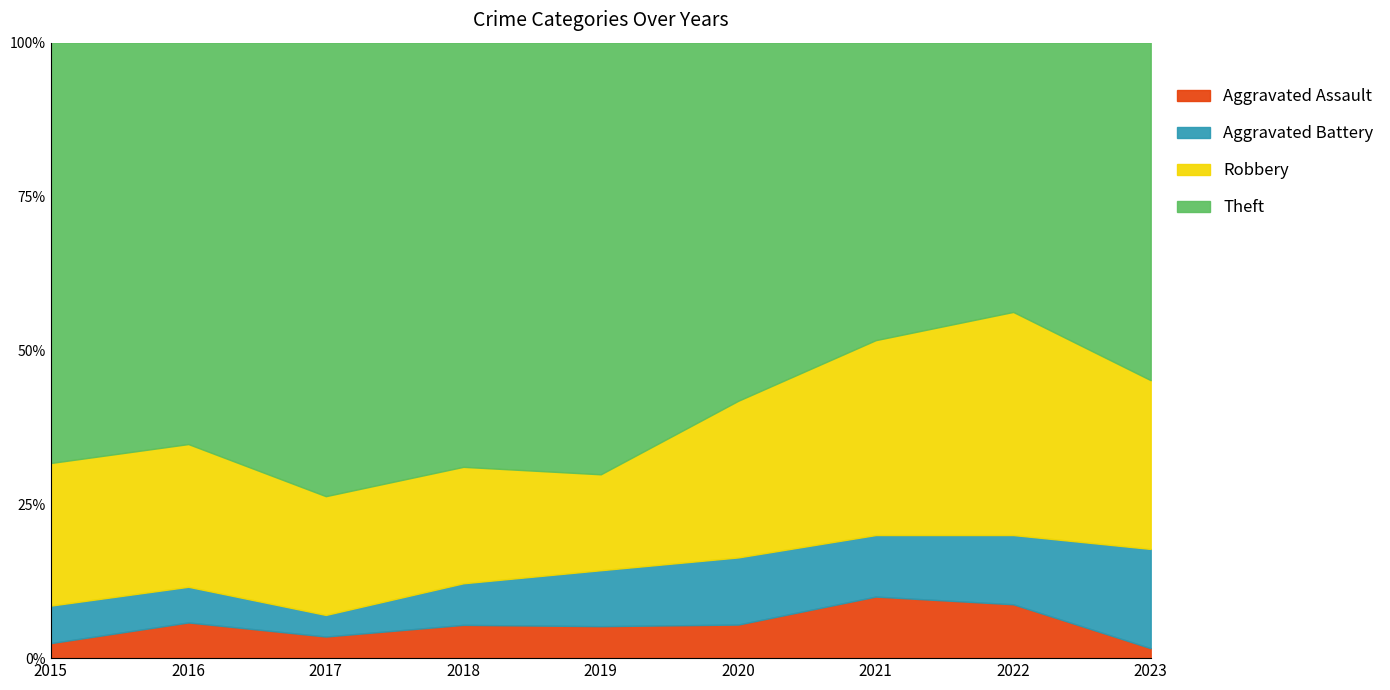

The Aggravated Assault series shows 8.8 at 2020. True or false?

False